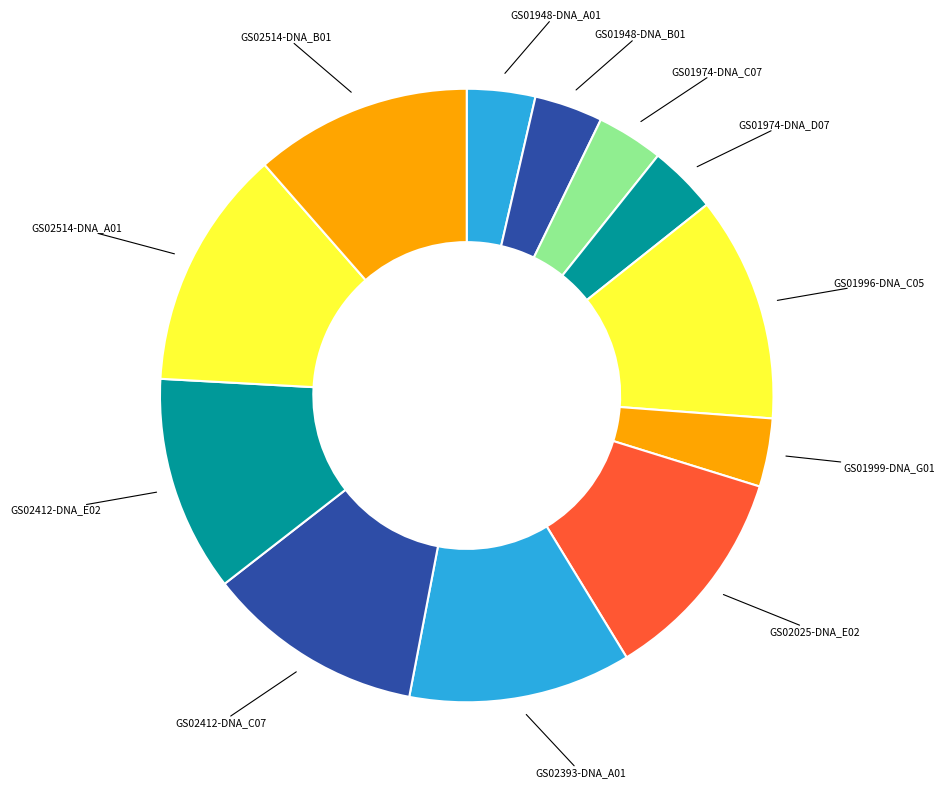

Combined, do GS01974-DNA_C07 and GS02025-DNA_E02 account for over 50%?

No